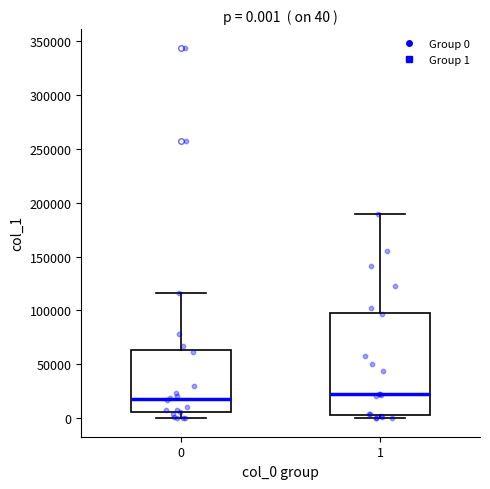

Comparing the boxes themselves (not the whiskers), which one is the tallest?

1